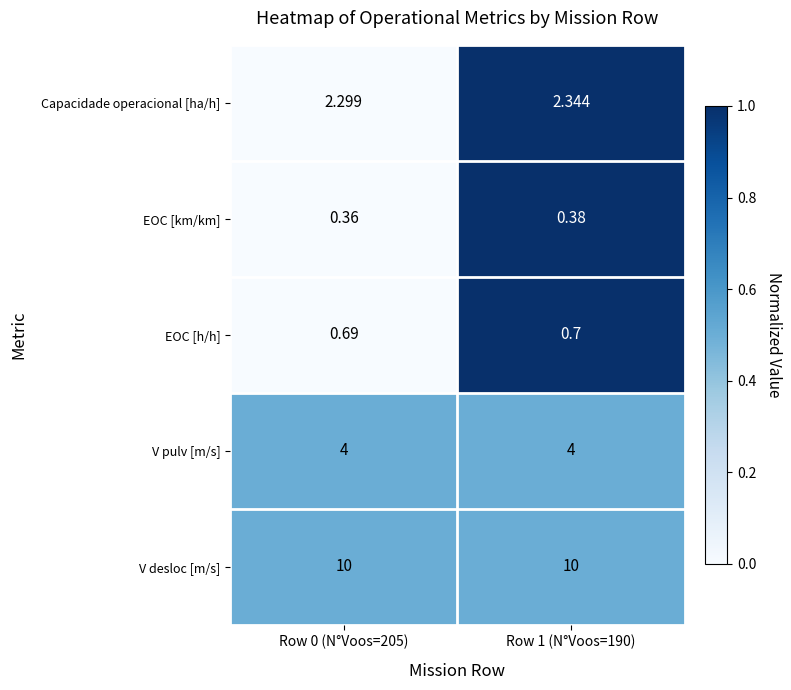

How many categories are shown in the chart?

2